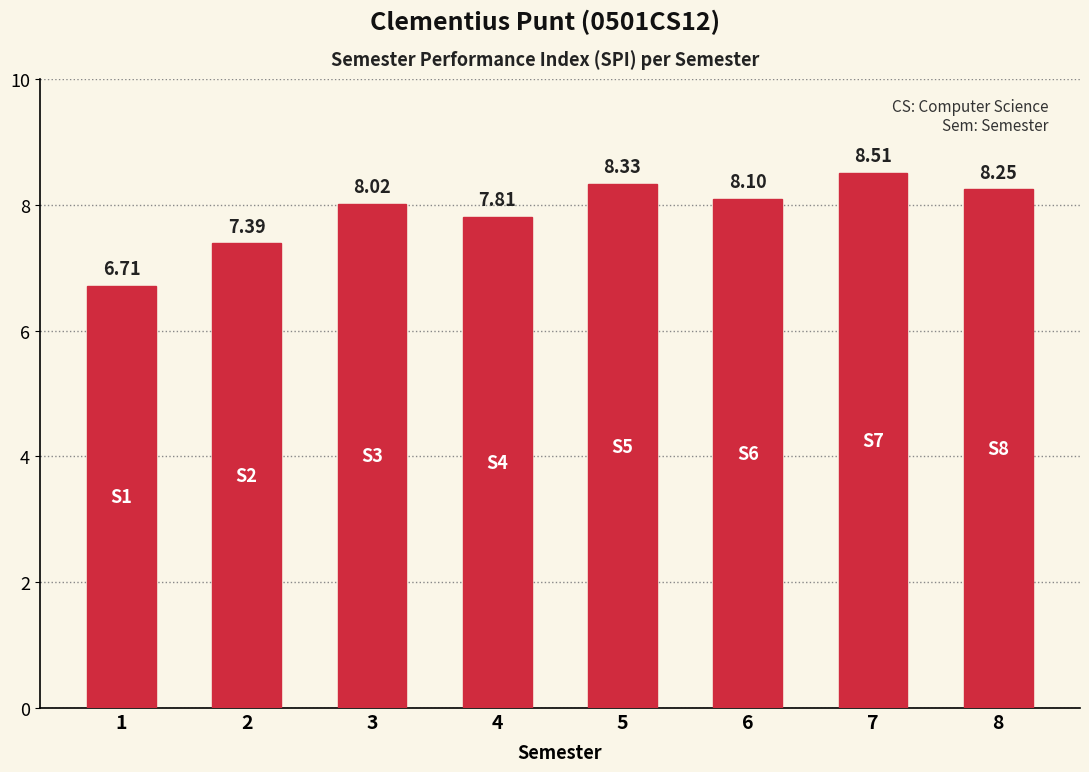

Between 6 and 7, which is larger?

7